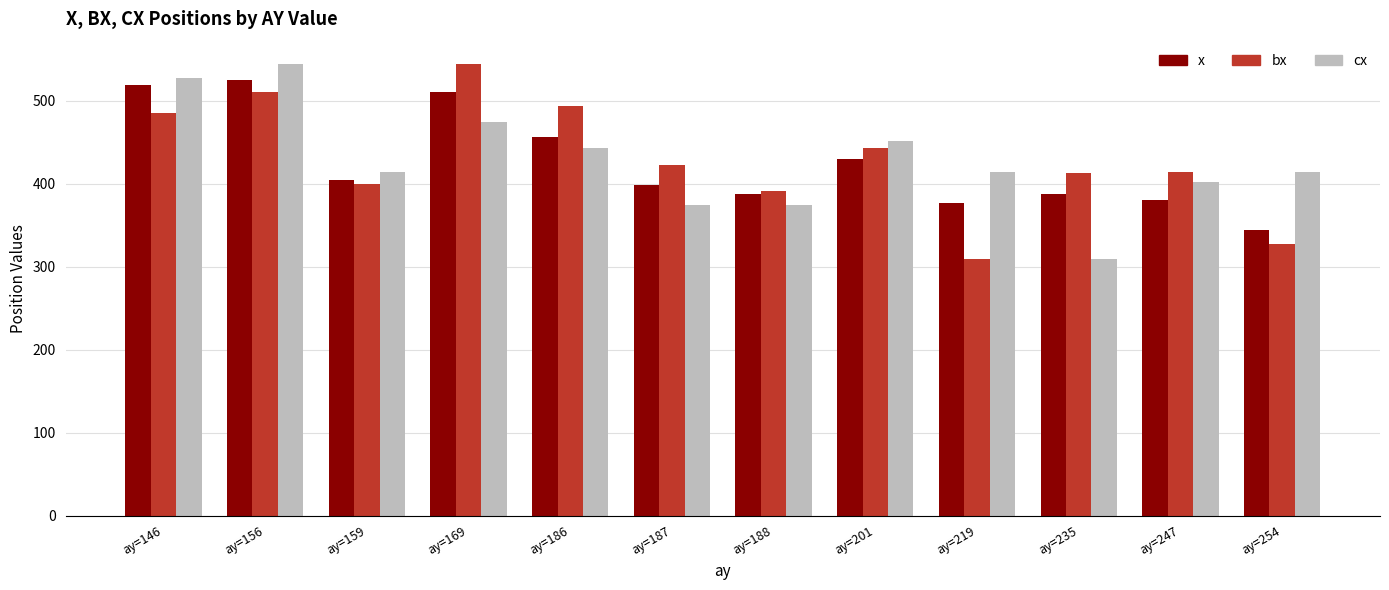

How many data points does each series have?

12